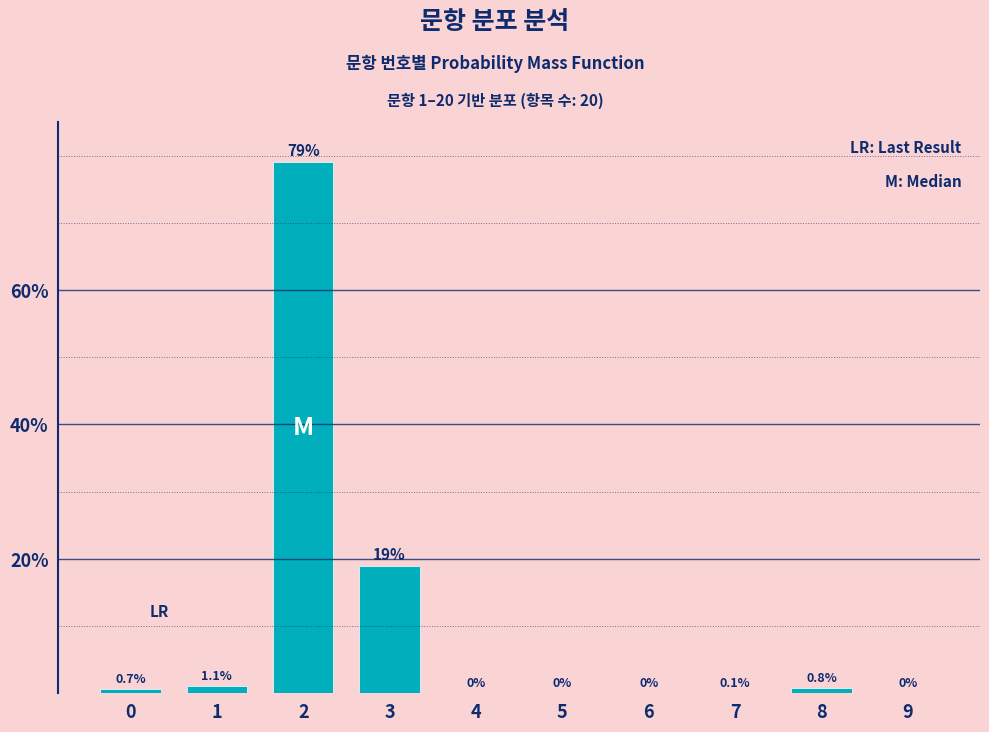

Reading left to right, list all the values displayed in this chart.

0=0.7	1=1.1	2=79.0	3=19.0	4=0.0	5=0.0	6=0.0	7=0.1	8=0.8	9=0.0